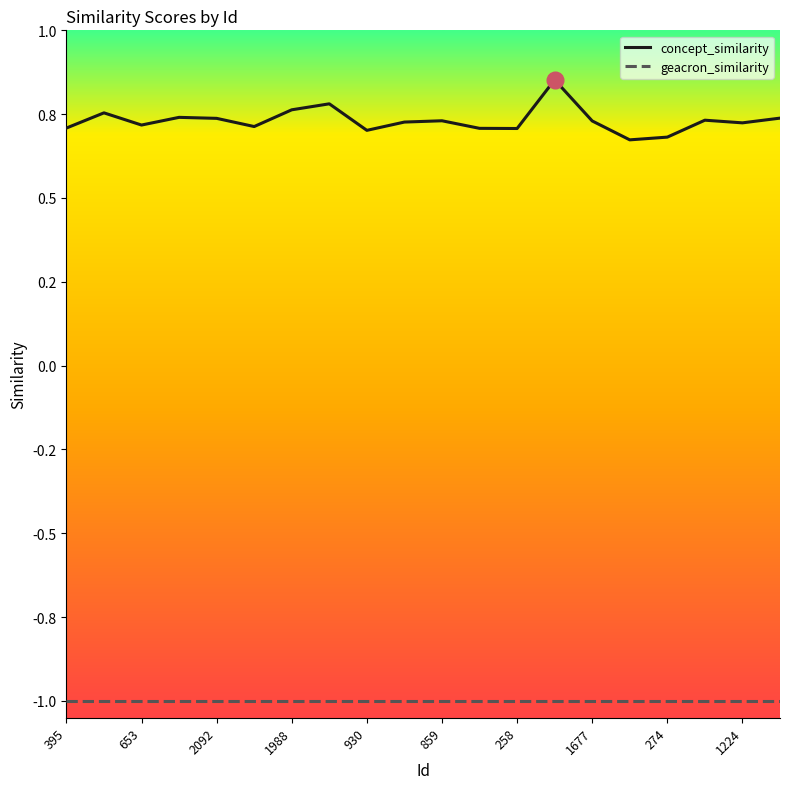

What is the value of the geacron_similarity point at the 18th from the left?

-1.0